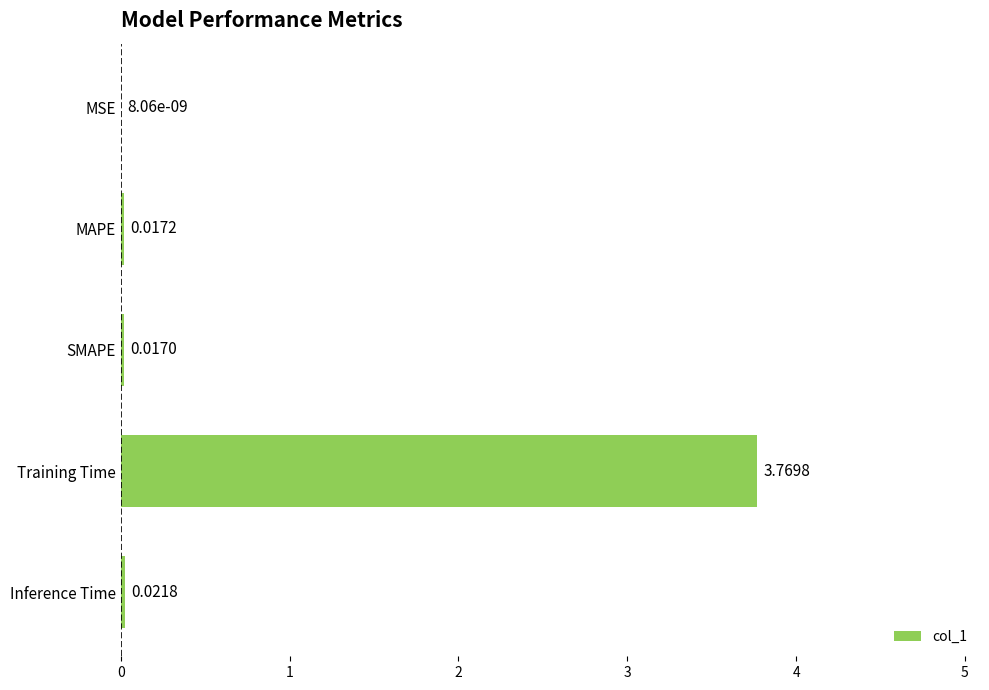

At which category does the chart reach its peak across all series?

Training Time